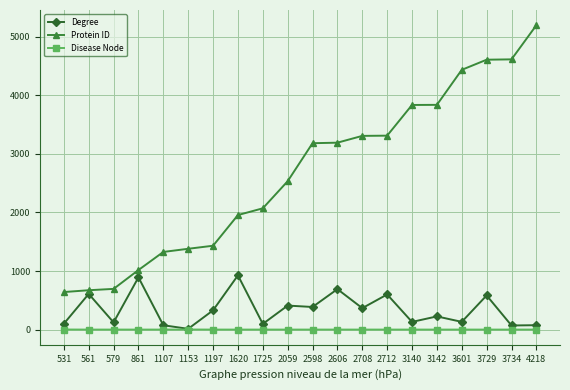

List the series in order of their peak value, lowest first.

Disease Node, Degree, Protein ID